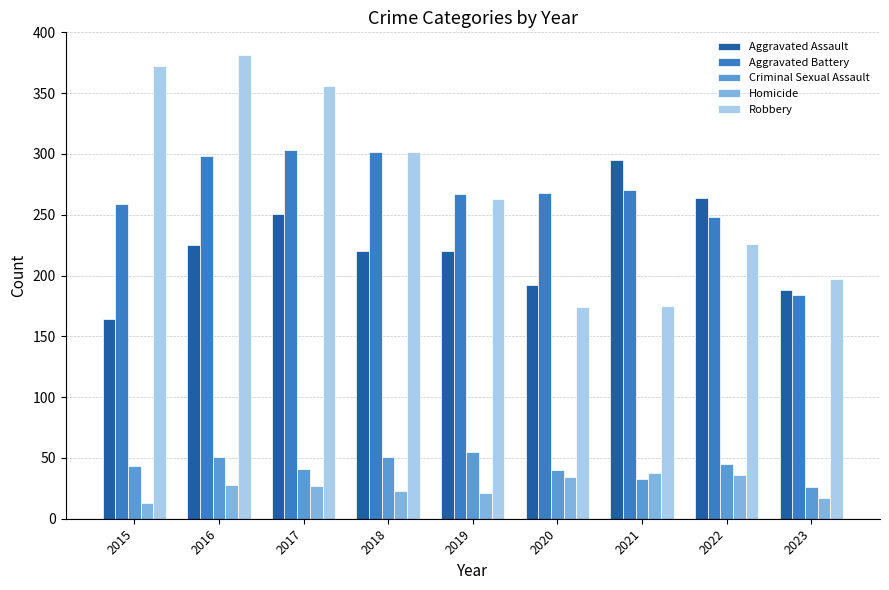

Which series has the largest range (max minus min)?

Robbery